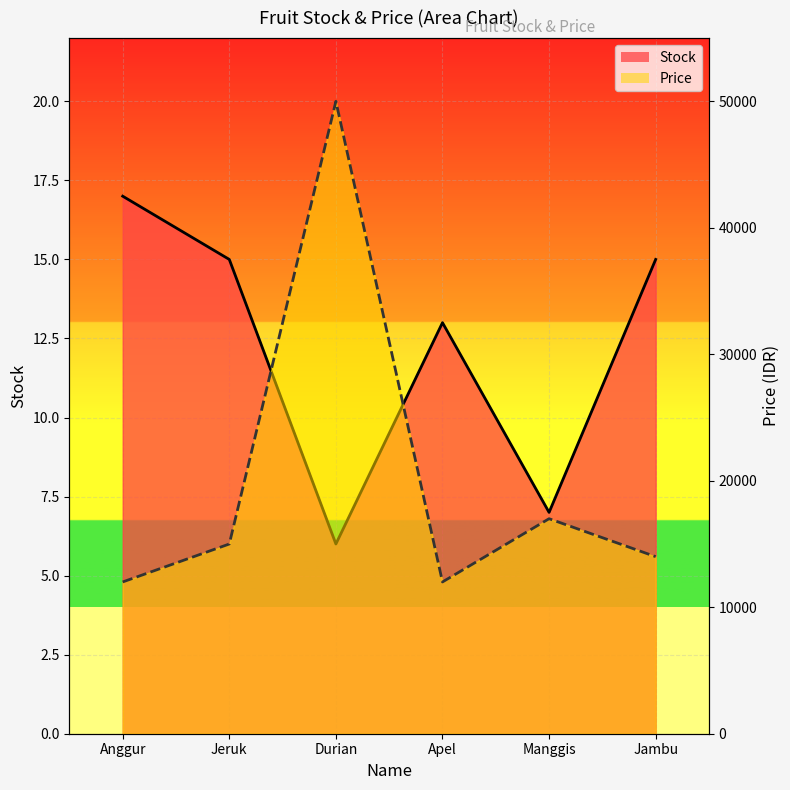

True or false: Price and Stock intersect in this chart.

False